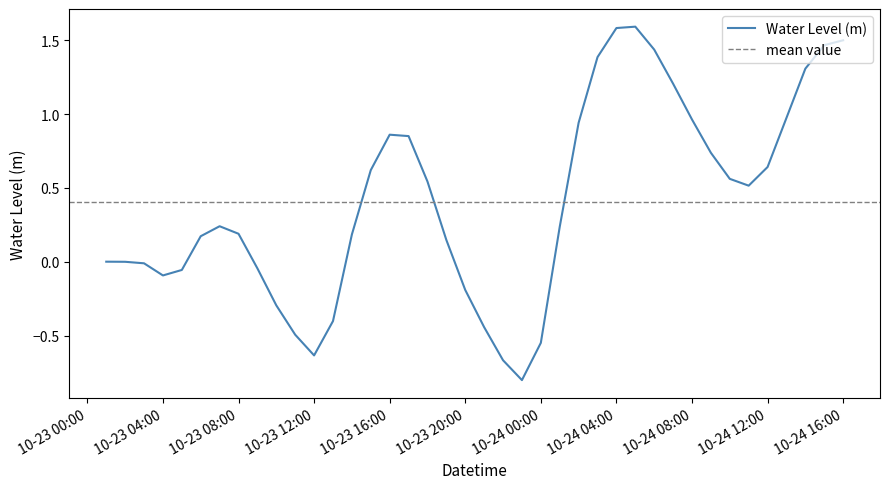

Between 2022-10-23 14:00:00 and 2022-10-24 02:00:00, which is larger?

2022-10-24 02:00:00